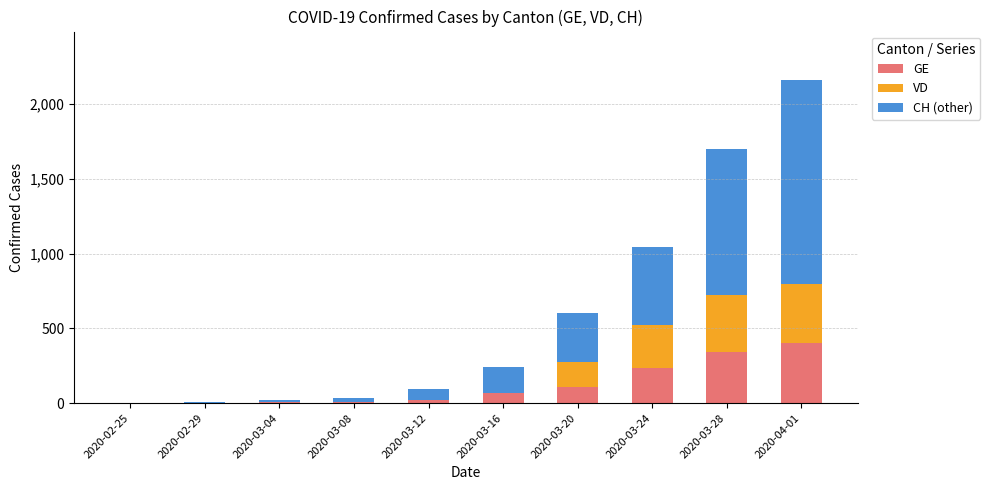

At which category is the sum across all series the highest?

2020-04-01